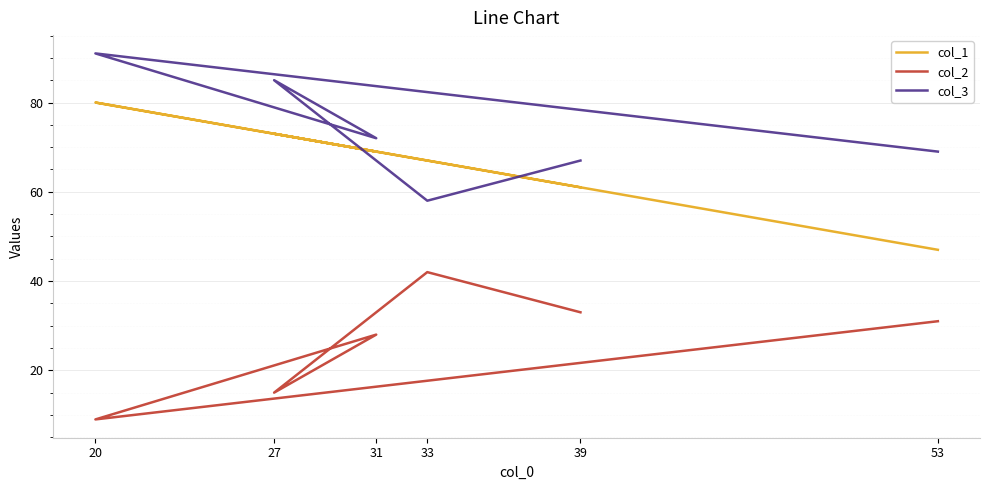

Reading right to left, transcribe all the data shown in this chart.

col_1: 53=47	20=80	31=69	27=73	33=67	39=61
col_2: 53=31	20=9	31=28	27=15	33=42	39=33
col_3: 53=69	20=91	31=72	27=85	33=58	39=67